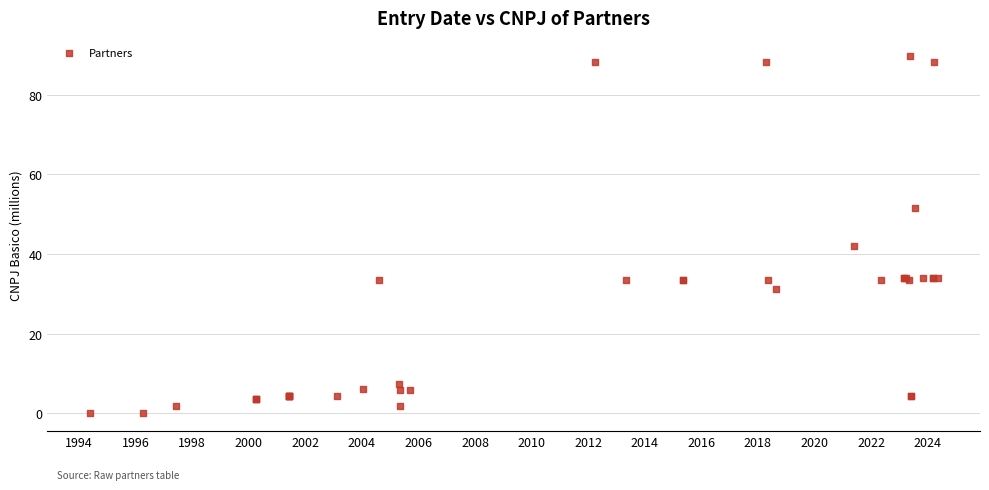

What Y value in the scatter plot is closest to 44?

42.1